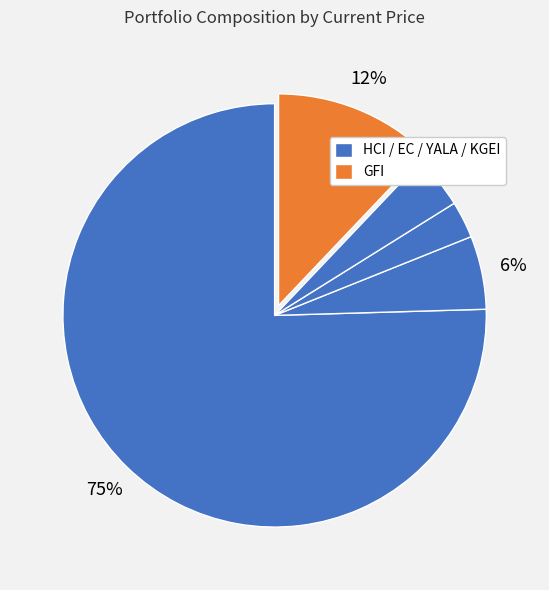

How many segments does this pie chart have?

5